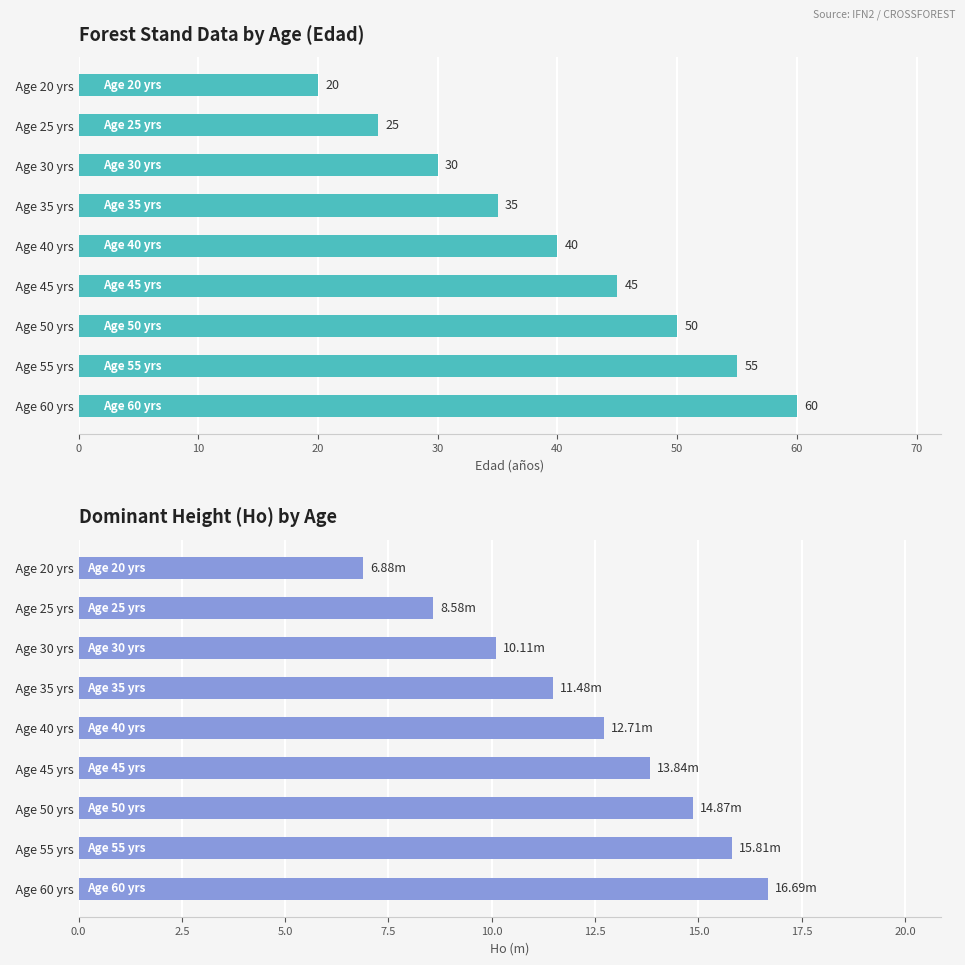

What is the value of the Ho (m) bar at the 6th from the left?

13.8